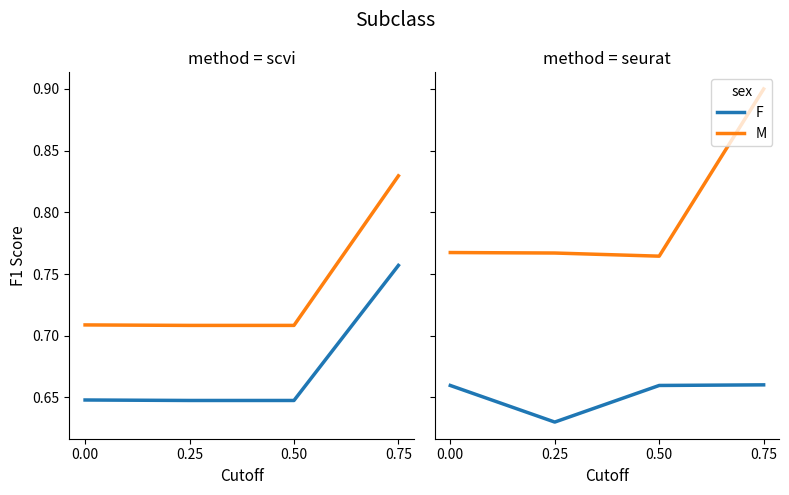

Which category has the highest value in the M series?

0.75